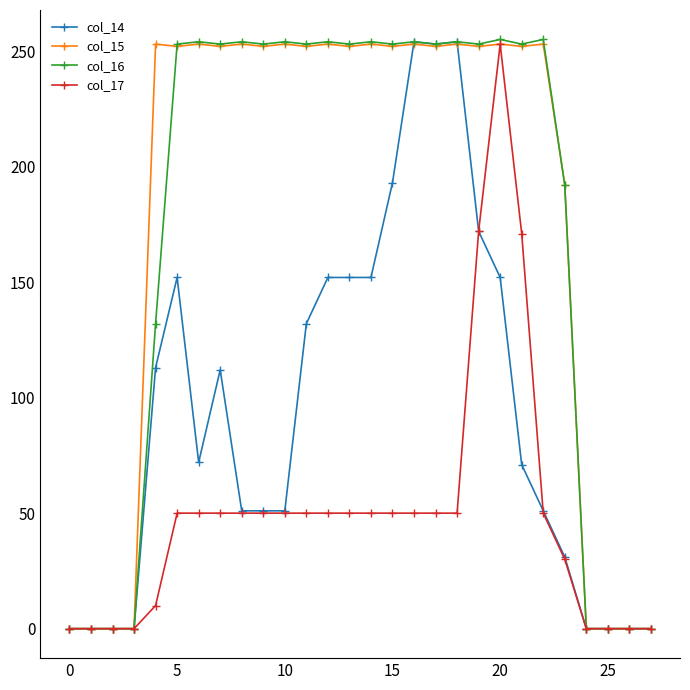

At how many categories does at least one series exceed 162?

20